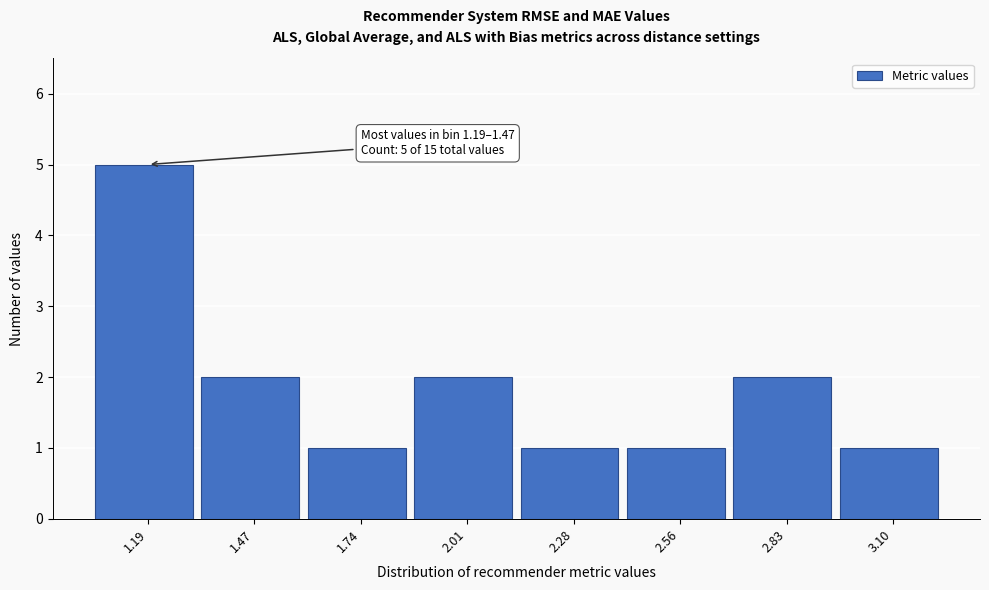

Reading left to right, list all the values displayed in this chart.

1.19=5	1.47=2	1.74=1	2.01=2	2.28=1	2.56=1	2.83=2	3.10=1